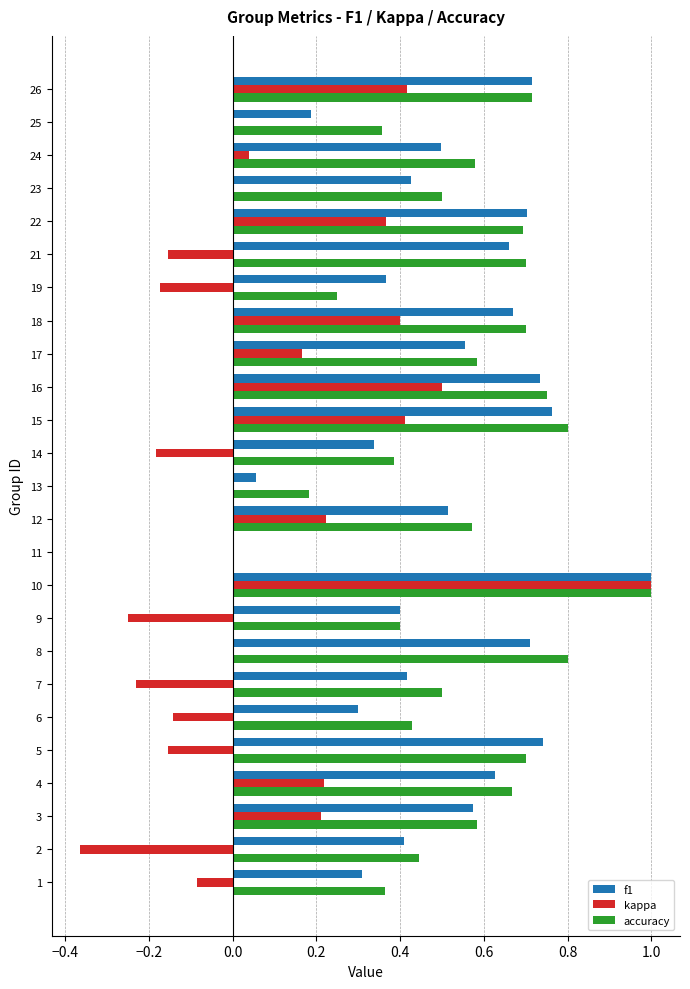

What is the sum of all accuracy values?

13.7